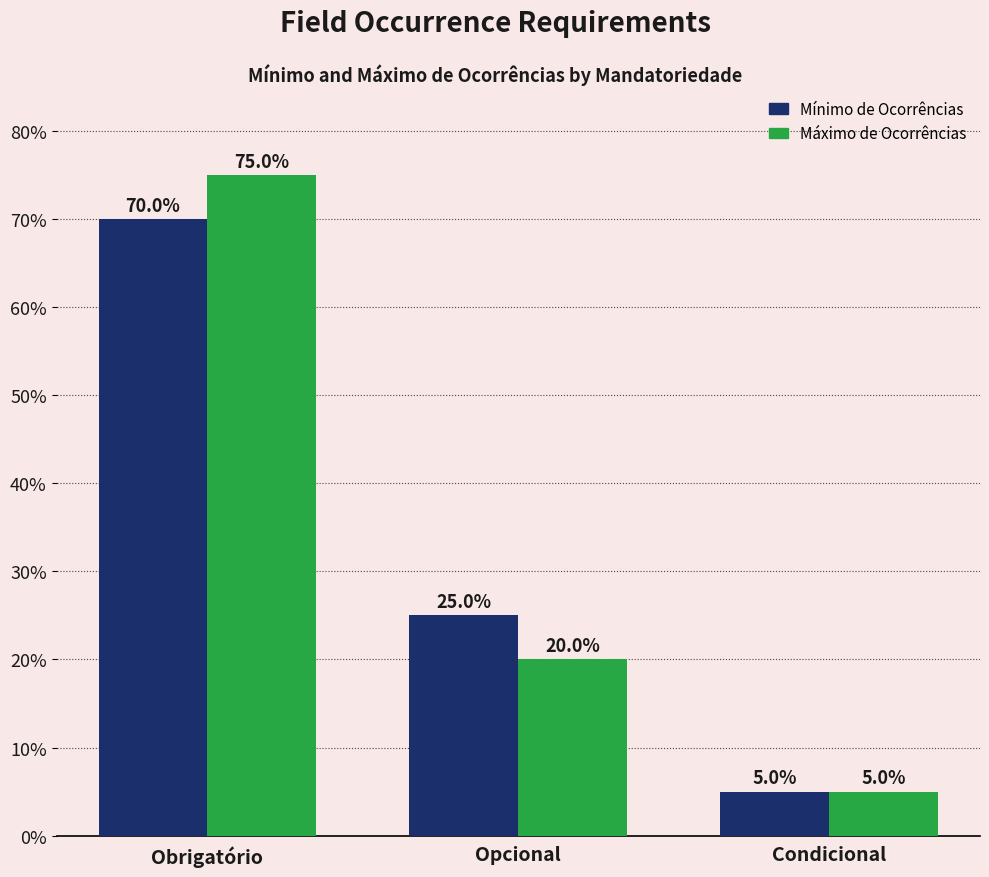

Reading left to right, extract all data points from this chart.

Mínimo de Ocorrências: 70	25	5
Máximo de Ocorrências: 75	20	5